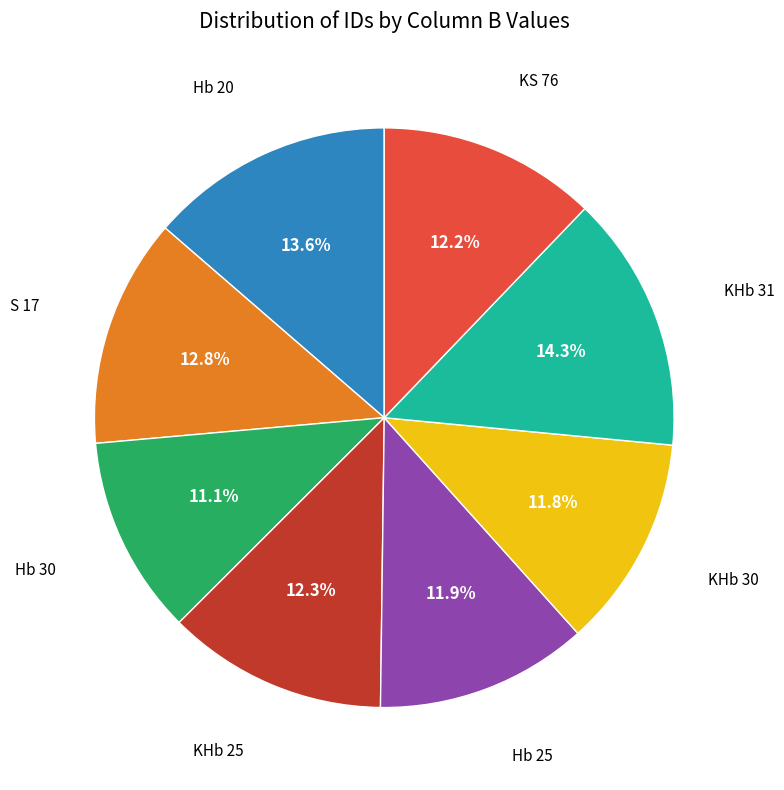

Does any single category account for the majority?

No